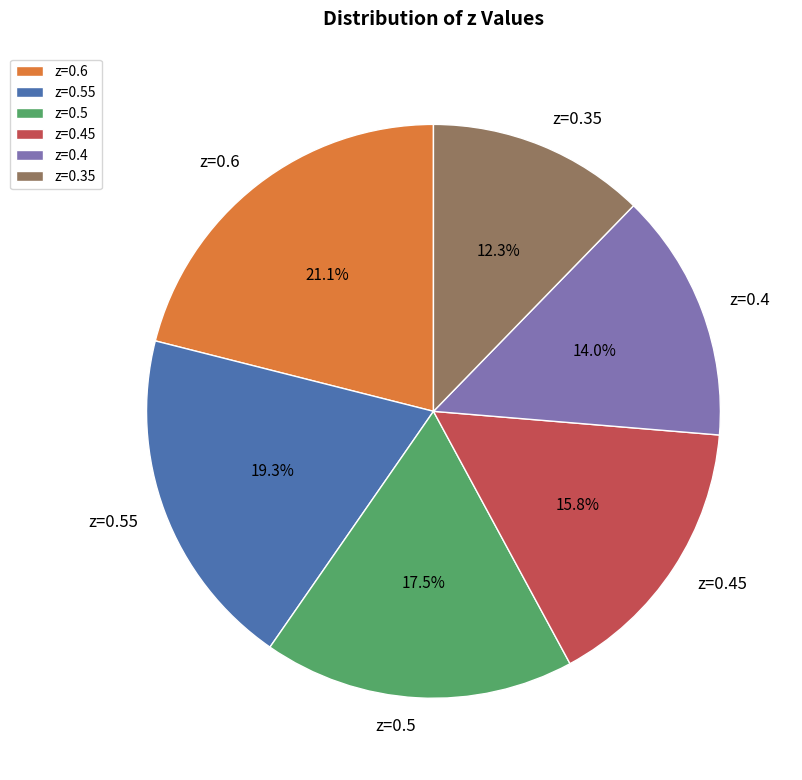

How many slices are in this pie chart?

6